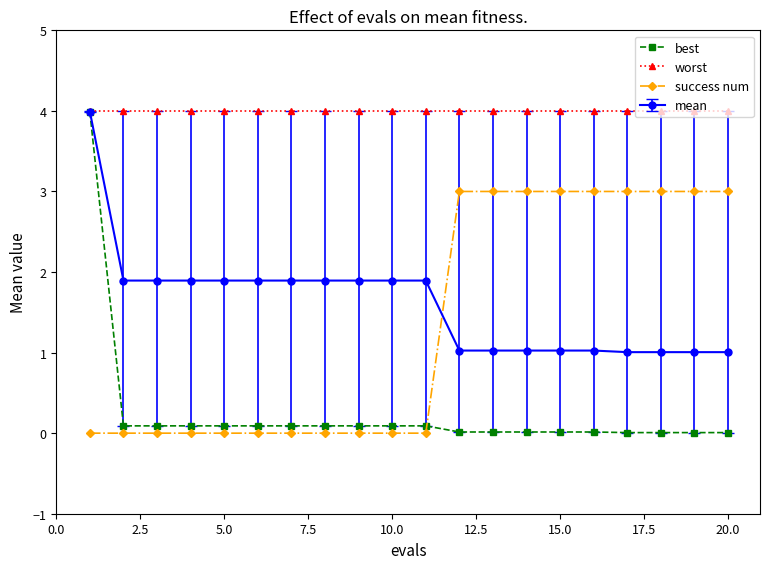

How many lines are shown in the chart?

4